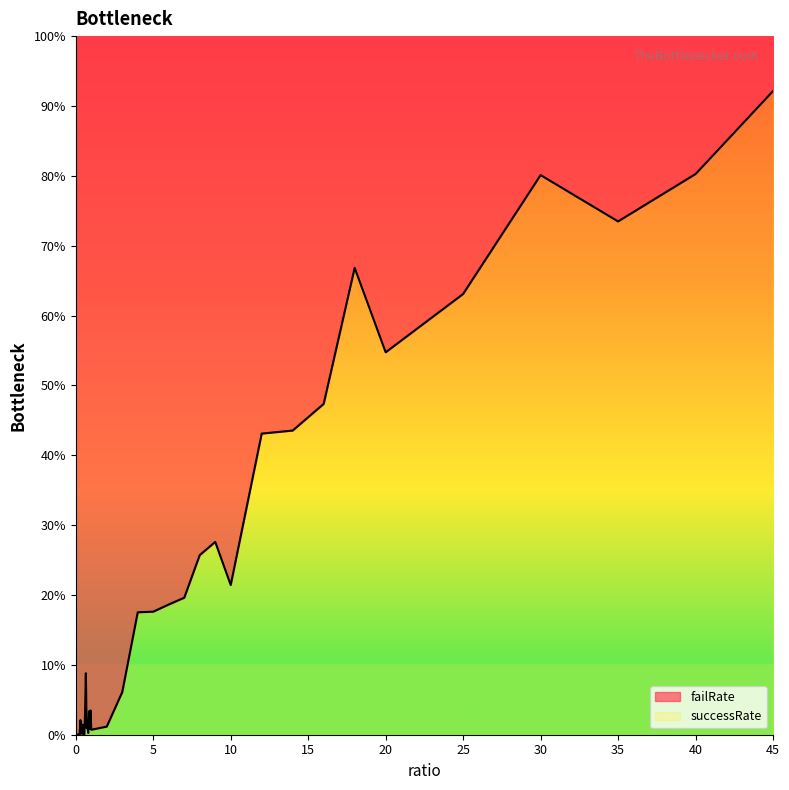

Reading left to right, transcribe all the data shown in this chart.

0.0	0.0	0.0	0.0	0.0	0.0	0.0	0.0	0.0	0.0	0.0	0.0	0.0	0.1	0.0	0.0	0.0	0.0	0.0	0.0	0.0	0.0	0.1	0.2	0.2	0.2	0.2	0.3	0.3	0.2	0.4	0.4	0.5	0.7	0.5	0.6	0.8	0.7	0.8	0.9